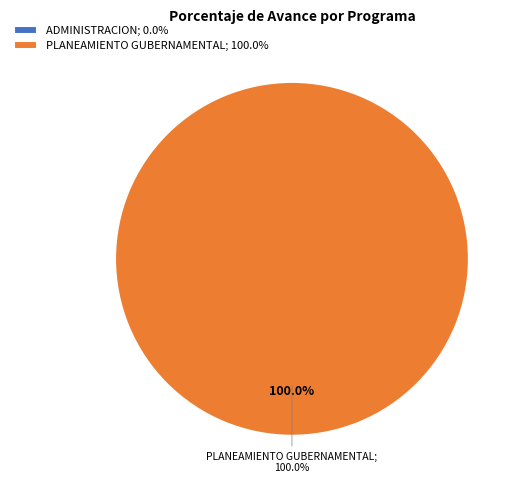

To the nearest percent, what is the difference between the largest and smallest slice percentages?

100%